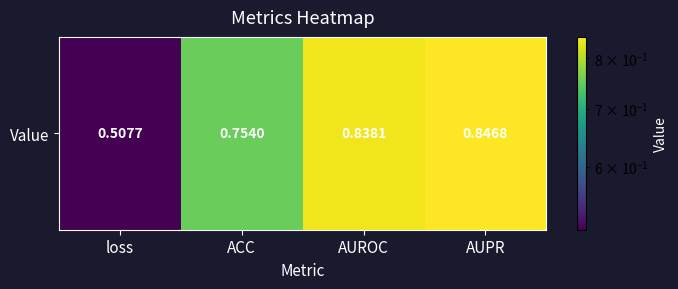

What is the sum of the values at loss and AUROC?

1.3